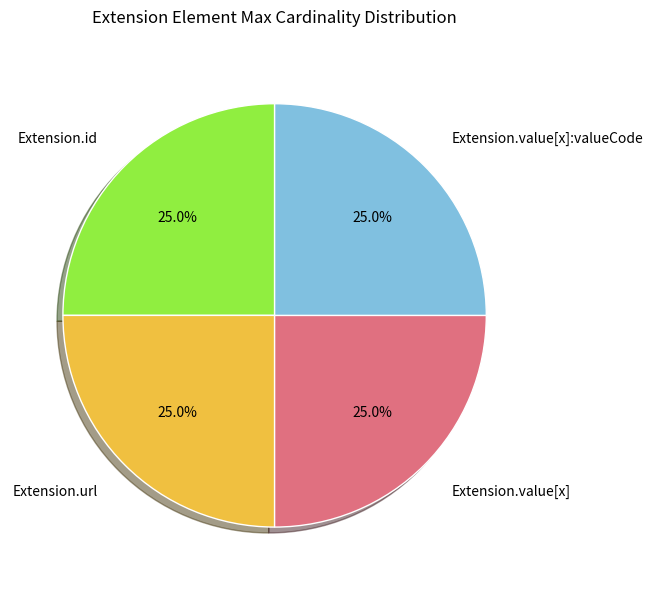

What is the ratio of the value at Extension.url to the value at Extension.id?

1.0